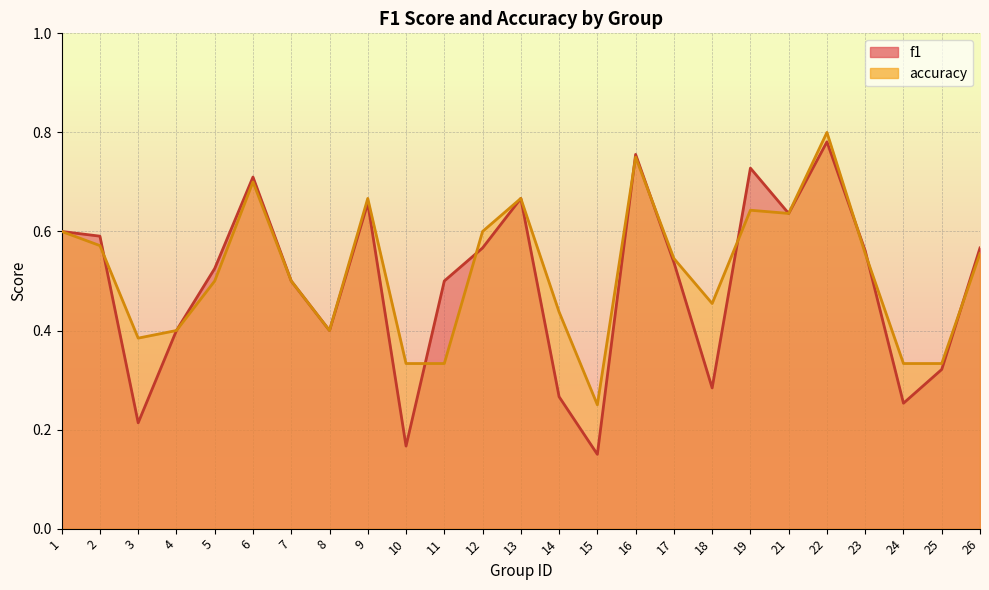

Is the value of f1 at 16 greater than the value of accuracy at 2?

Yes